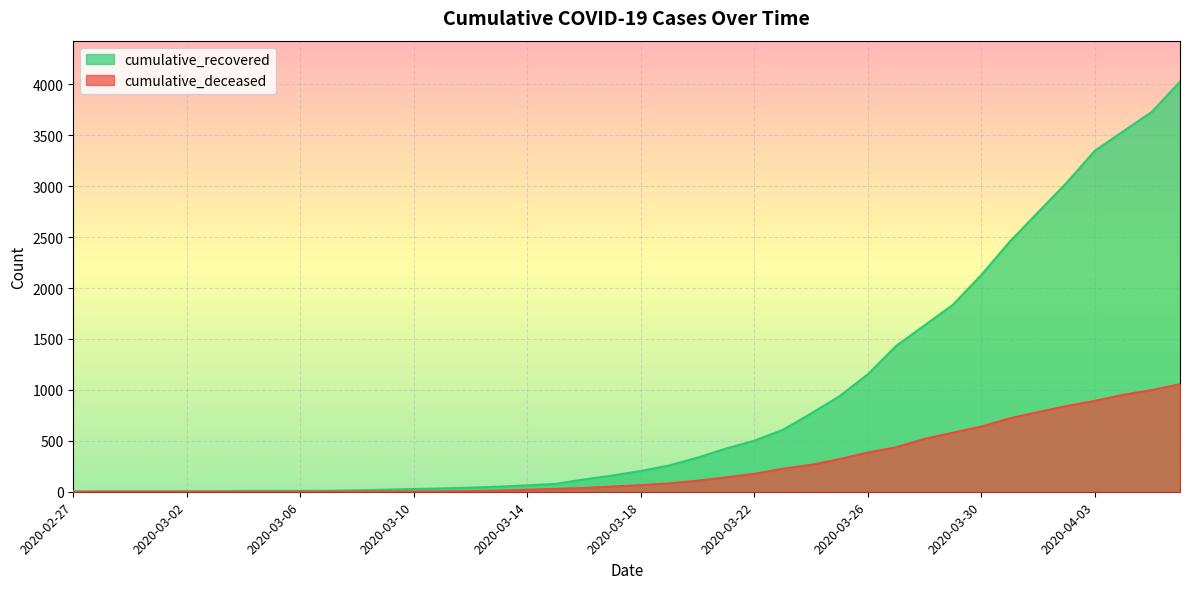

List the series in order of their overall mean, lowest first.

cumulative_deceased, cumulative_recovered